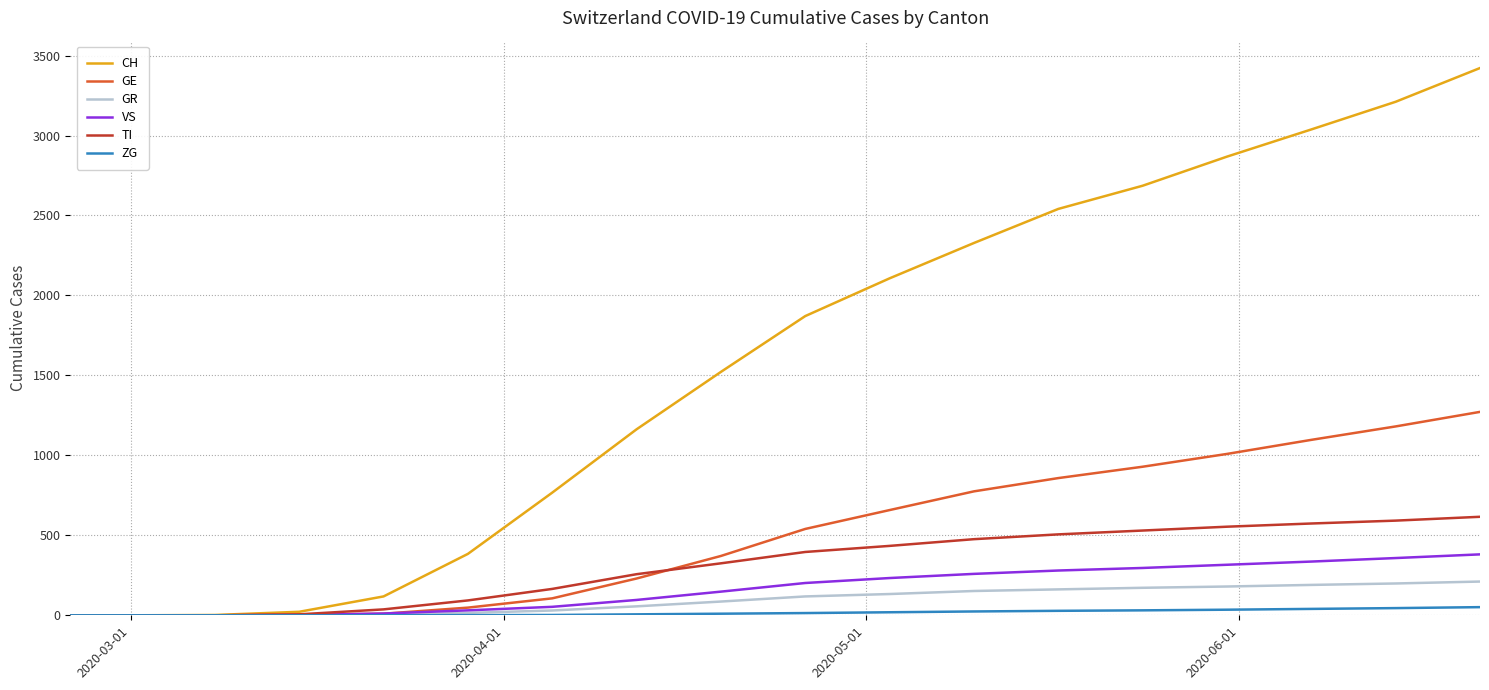

Rank the series by their maximum value, from highest to lowest.

CH, GE, TI, VS, GR, ZG